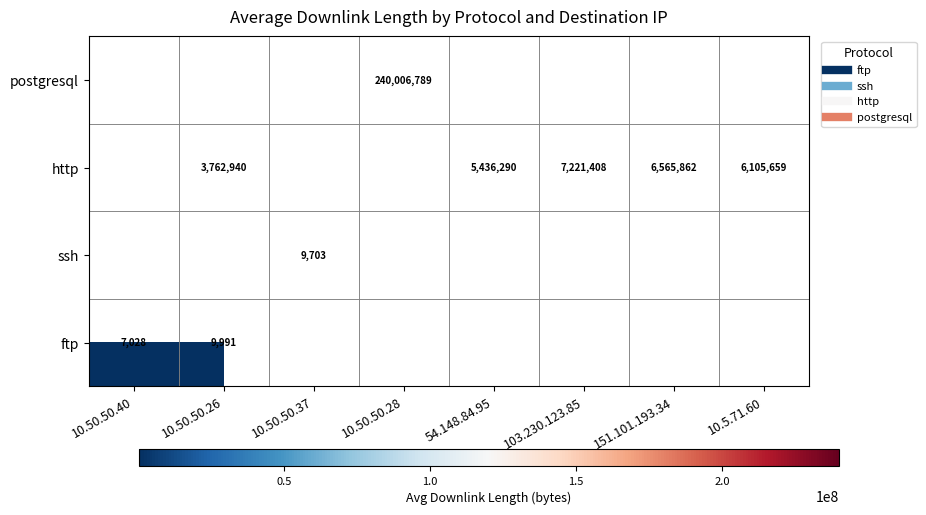

Which category has the lowest value in the ftp series?

10.50.50.40